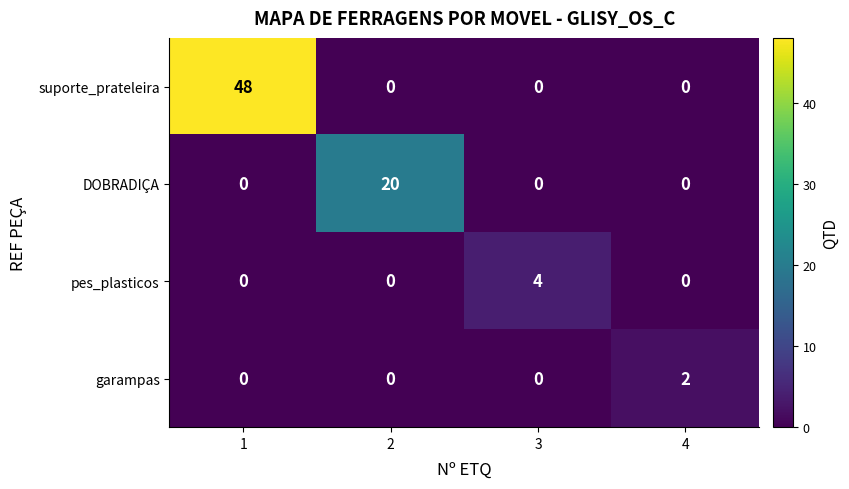

How many distinct data groups are displayed?

4